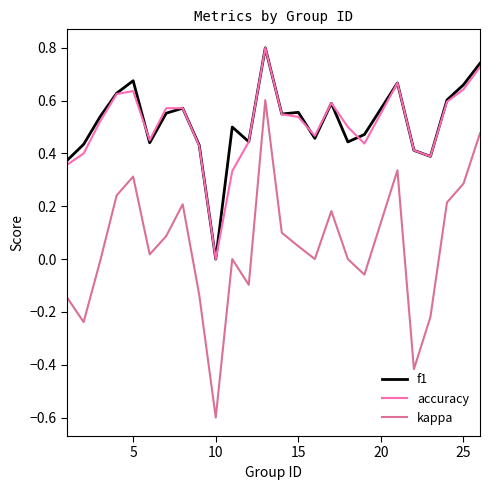

True or false: kappa has more than 1 interior local peaks.

True